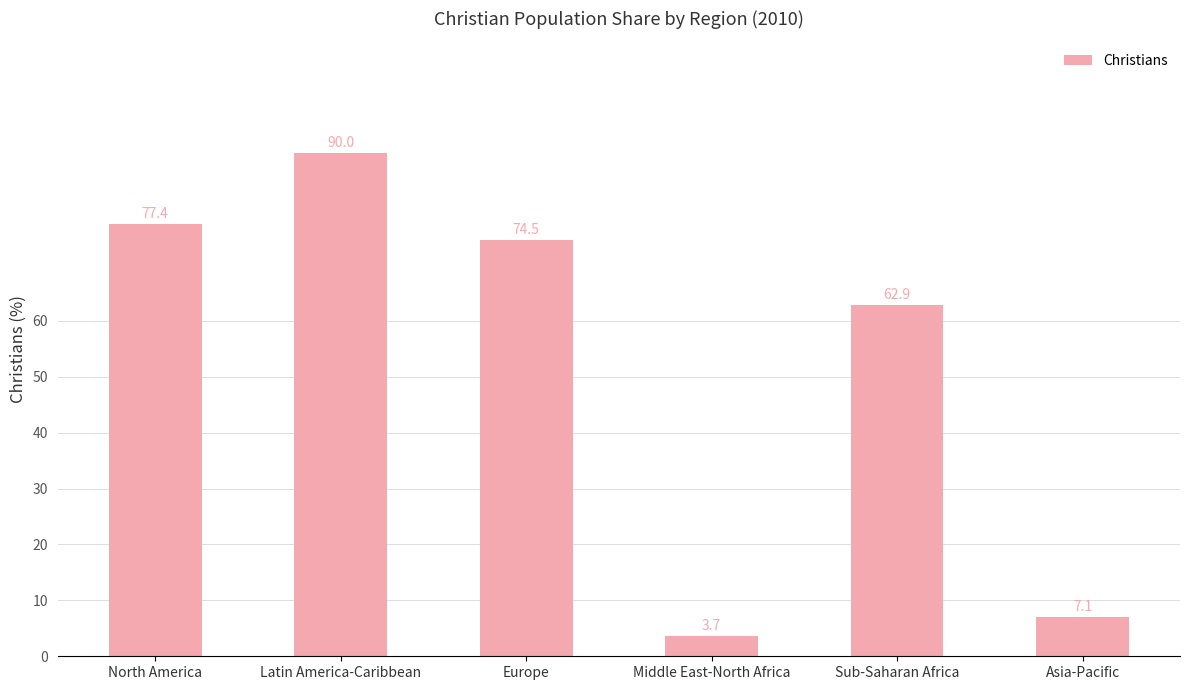

What position from the left is Middle East-North Africa?

4